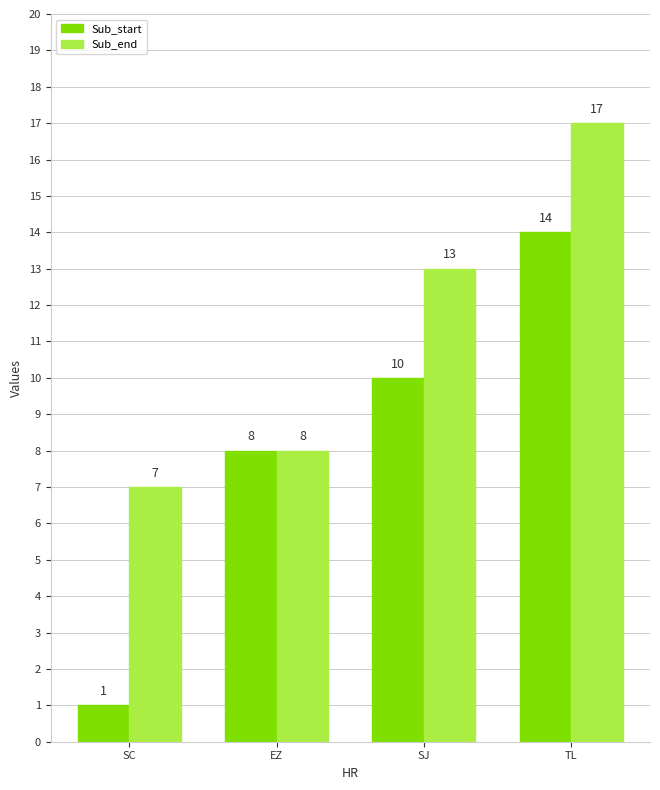

Reading right to left, what are all the values shown in this chart?

Sub_start: TL=14	SJ=10	EZ=8	SC=1
Sub_end: TL=17	SJ=13	EZ=8	SC=7